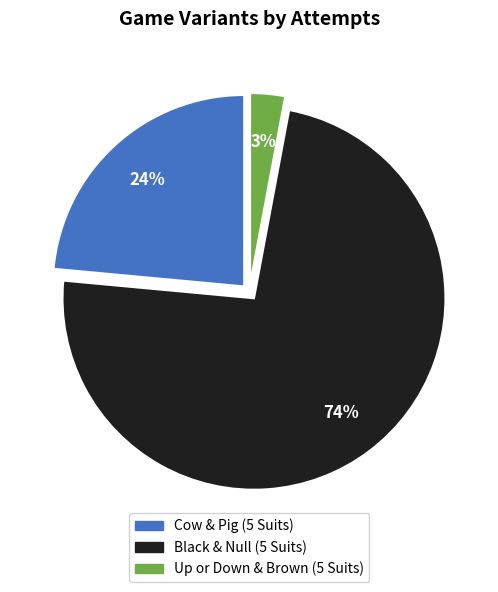

Does Black & Null (5 Suits) represent more than half of the total?

Yes